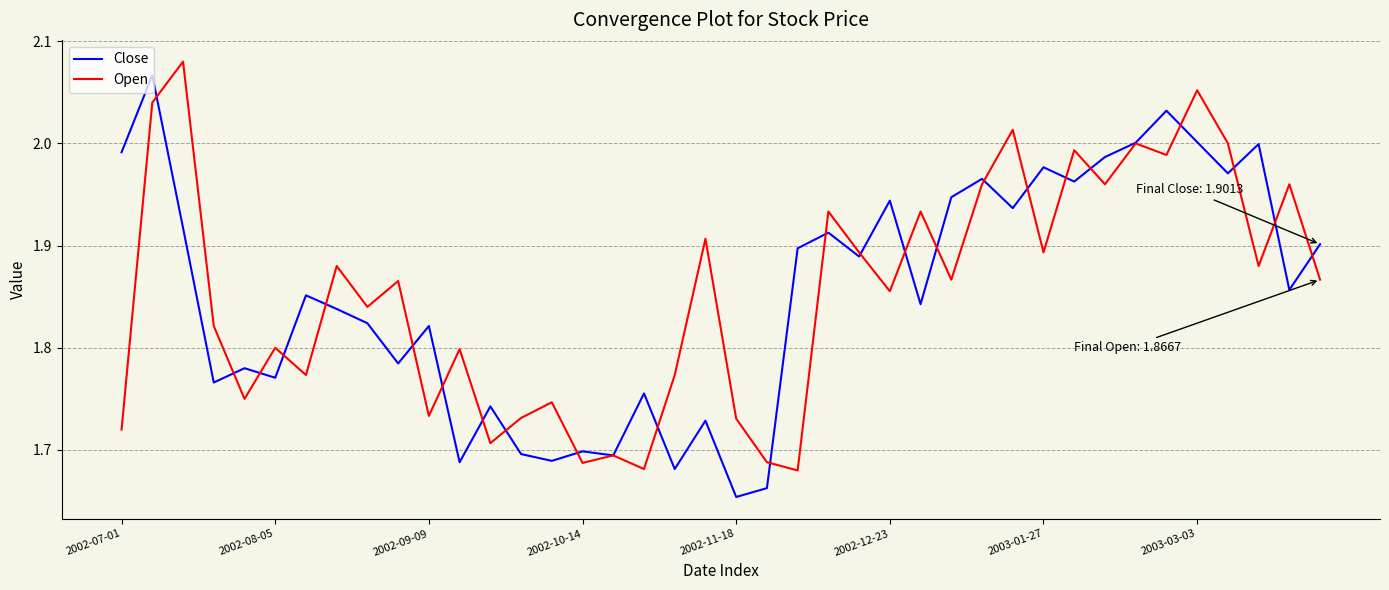

What is the difference between the maximum and minimum values in the Close series?

0.4